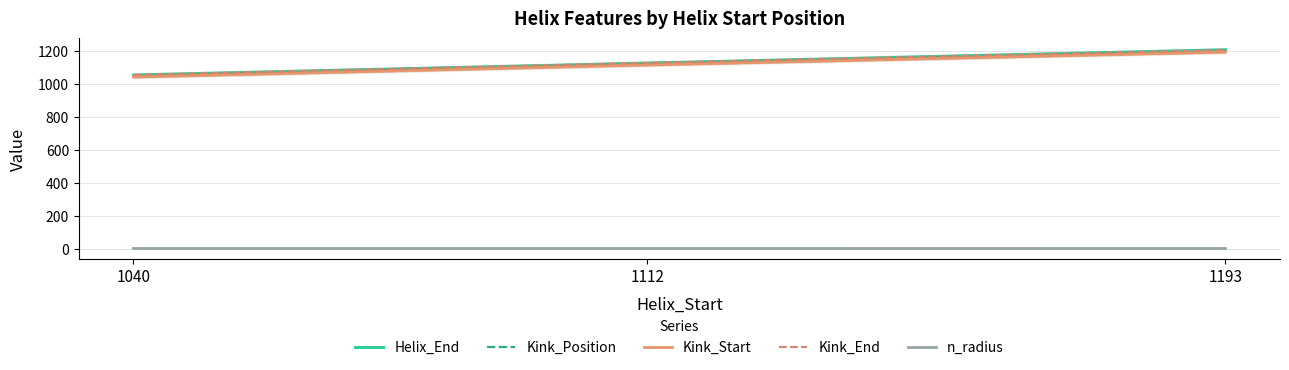

What is the difference between the second highest and minimum values in the n_radius series?

0.1